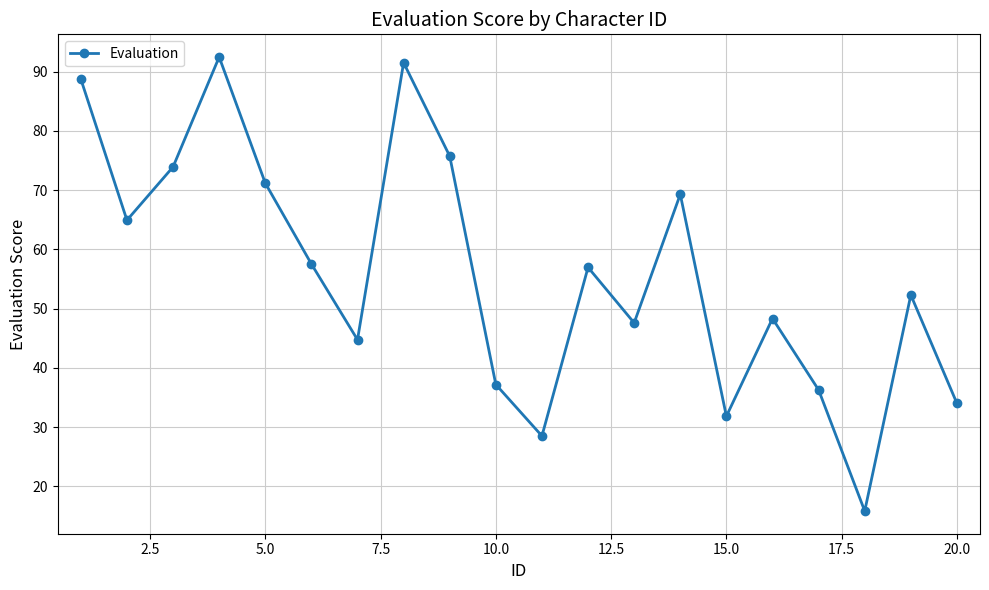

What is the value of the 19th point from the left?

52.3